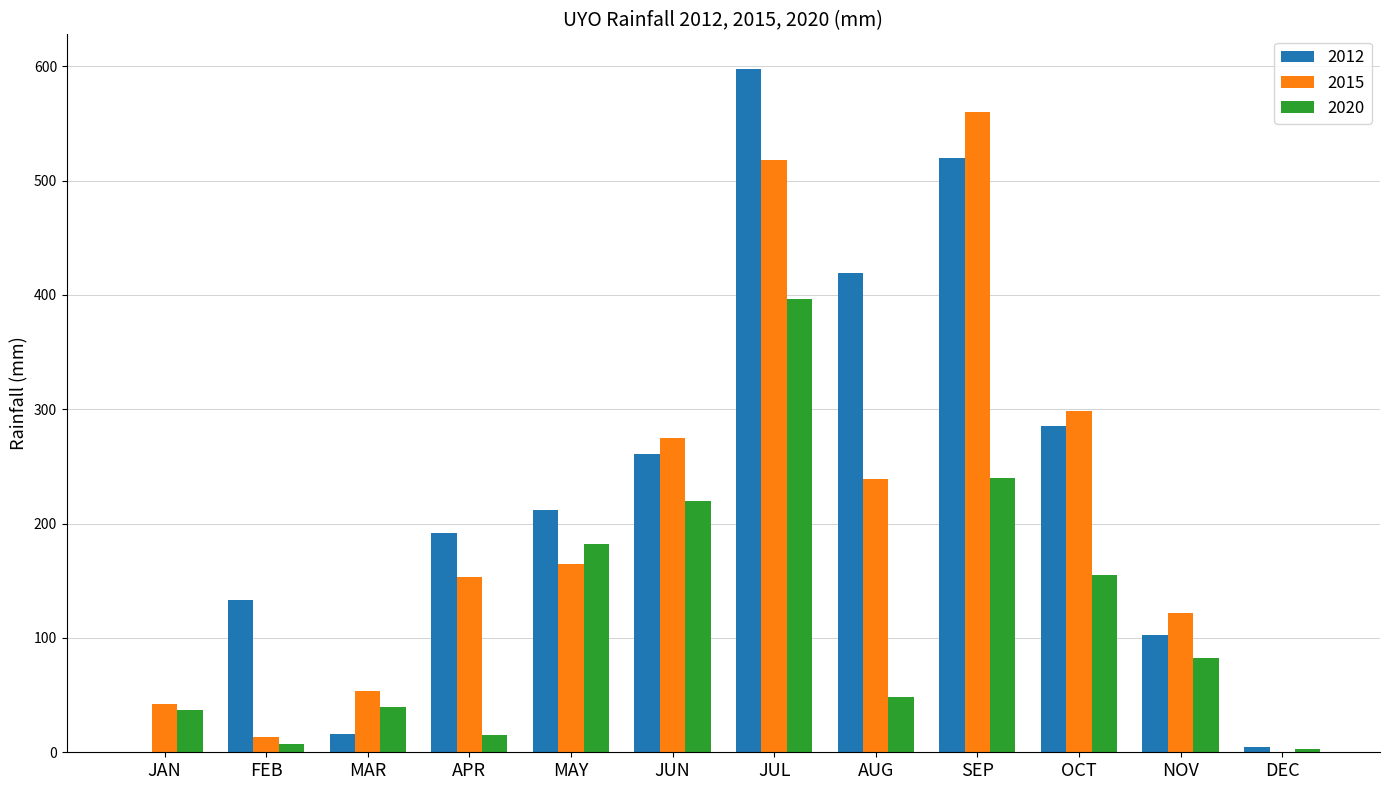

The 2015 series shows 405.5 at JUN. True or false?

False